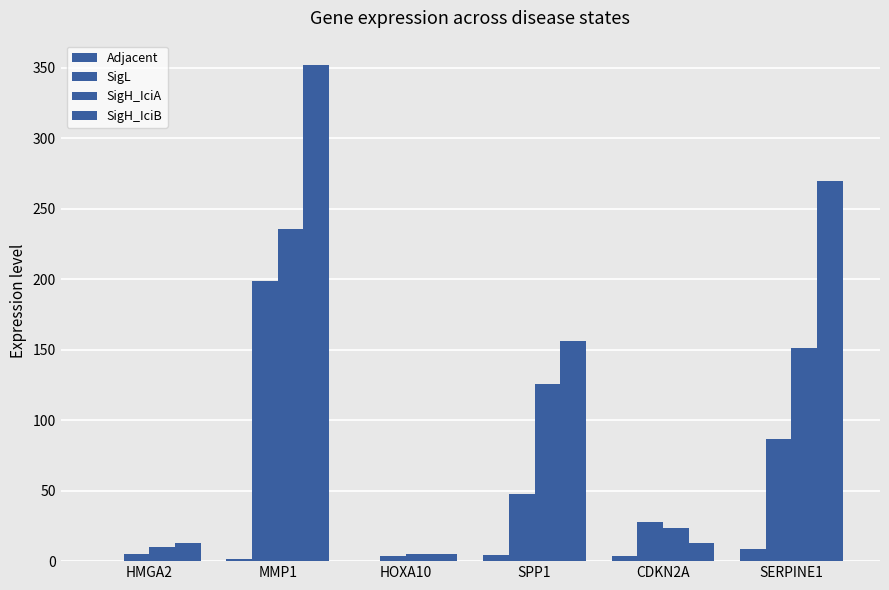

What is the sum of all SigH_IciB values?

807.7